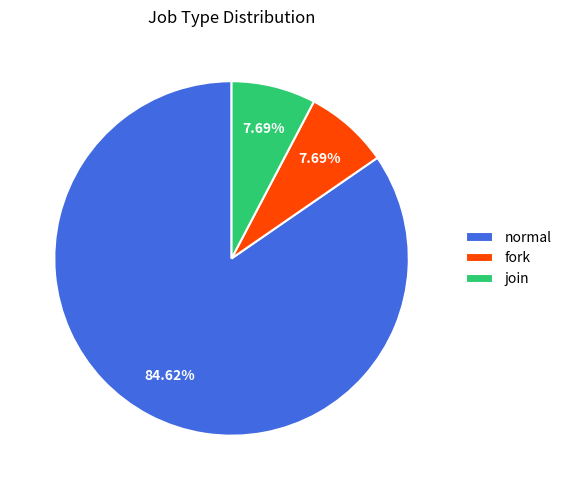

Which category accounts for the majority?

normal